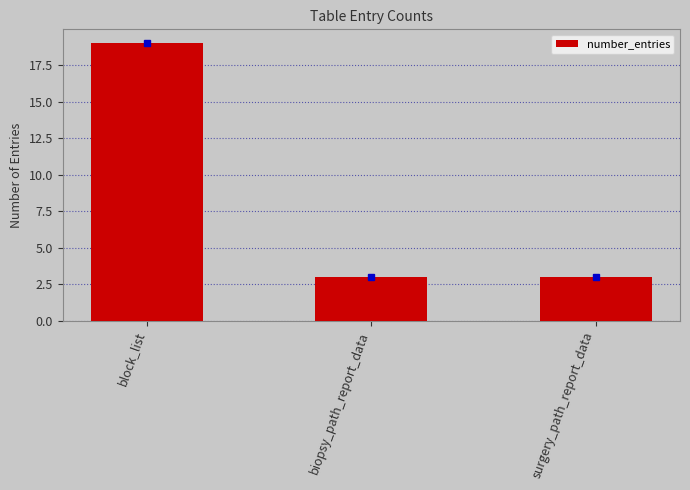

Is it true that the value at block_list is 19?

True